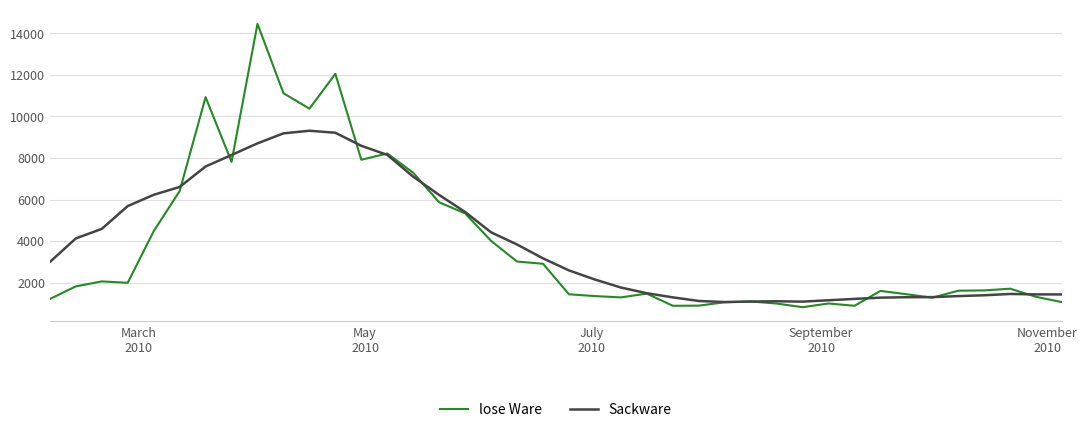

List the series in order of their peak value, highest first.

lose Ware, Sackware